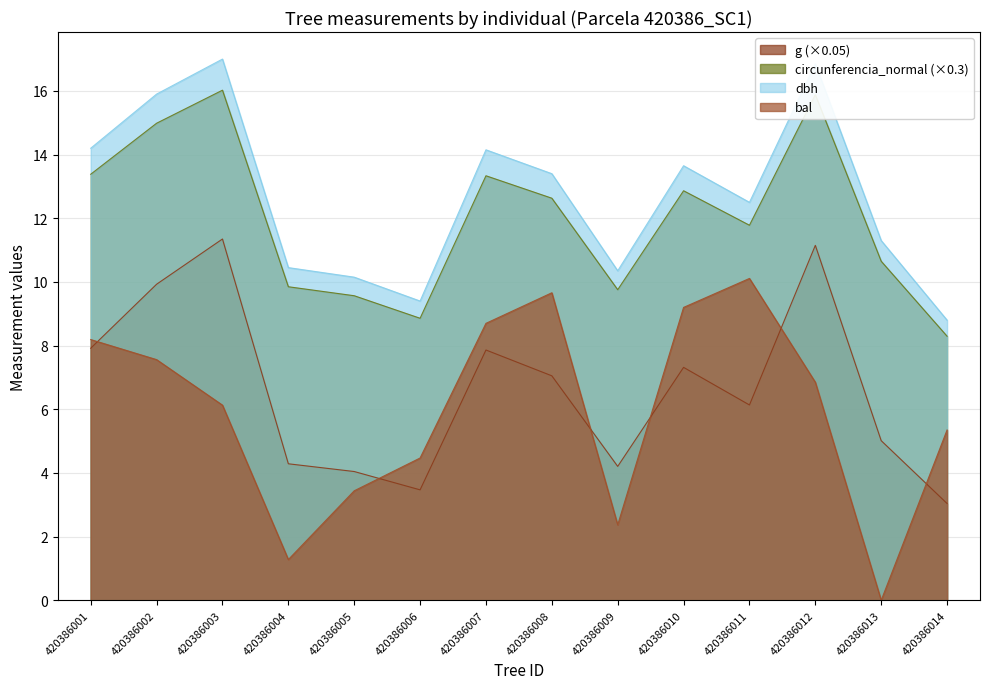

True or false: bal and circunferencia_normal intersect in this chart.

False